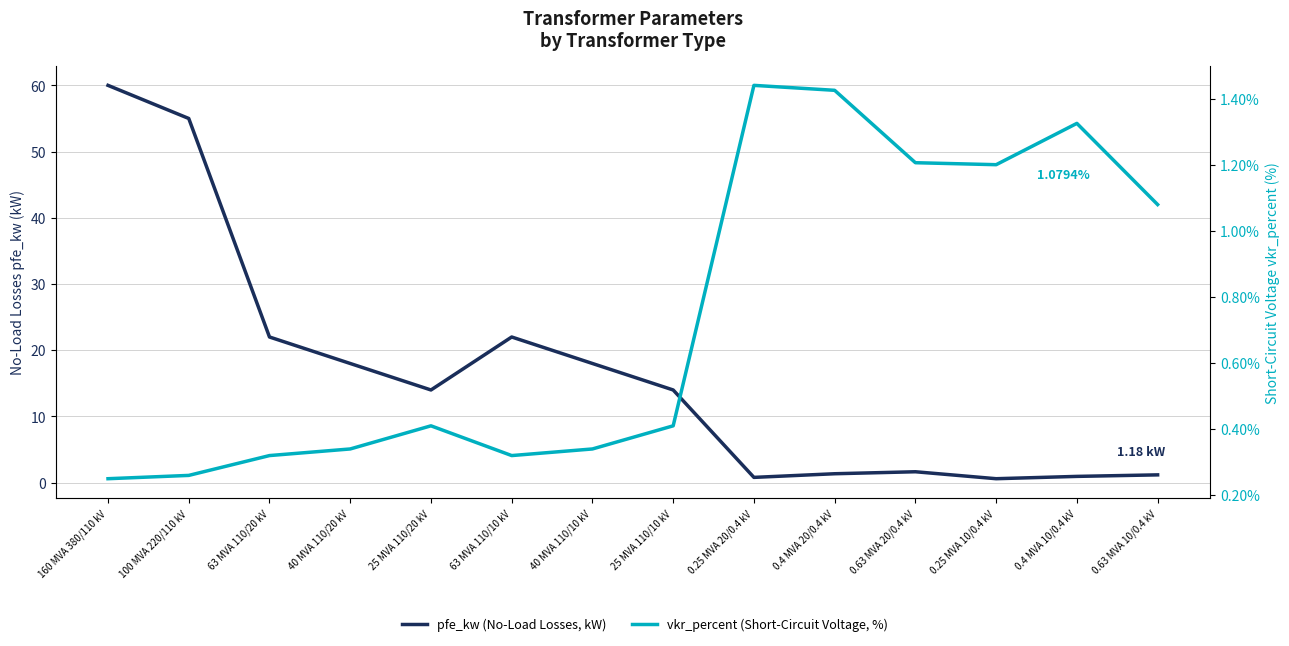

What is the minimum value shown in the chart?

0.2